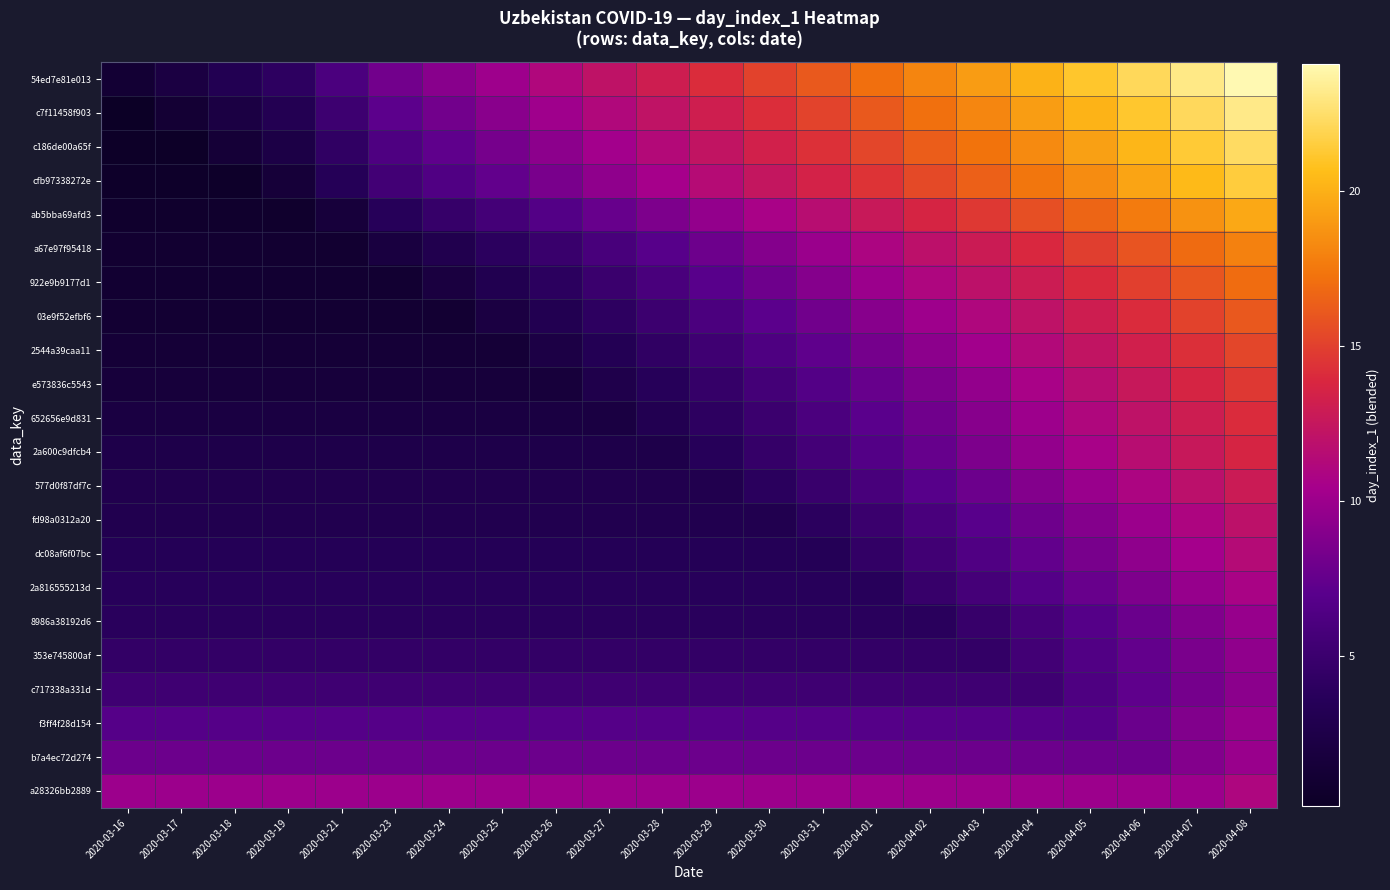

What is the total value across all series at 2020-03-26?

117.5